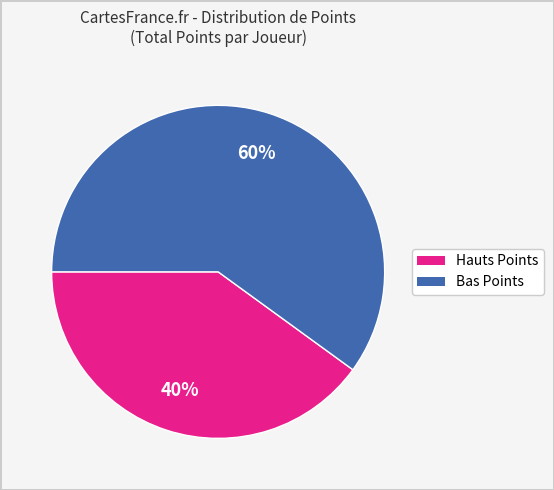

To the nearest percent, what portion does Bas Points represent?

60%